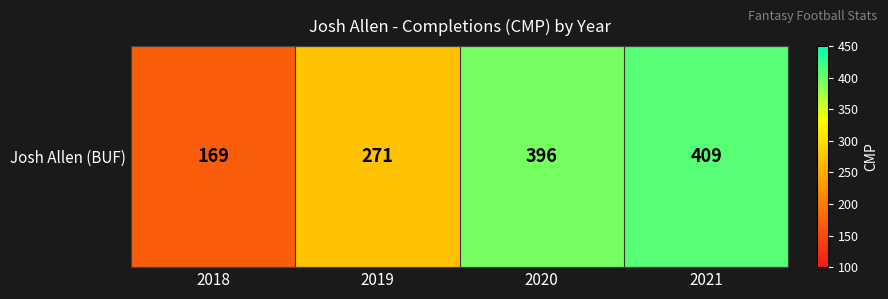

Rank the categories by value from highest to lowest.

2021, 2020, 2019, 2018